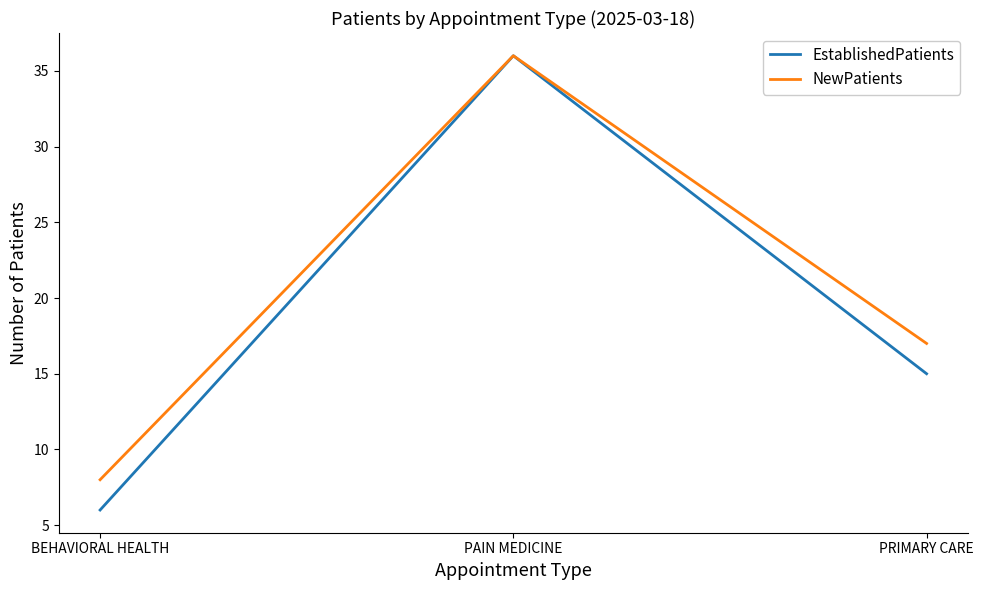

At which label is EstablishedPatients closest to 21?

PRIMARY CARE